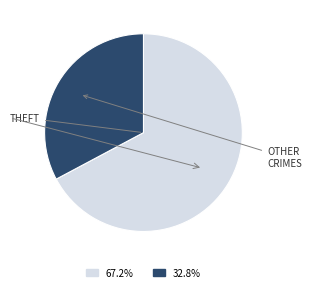

Does any single category account for the majority?

Yes